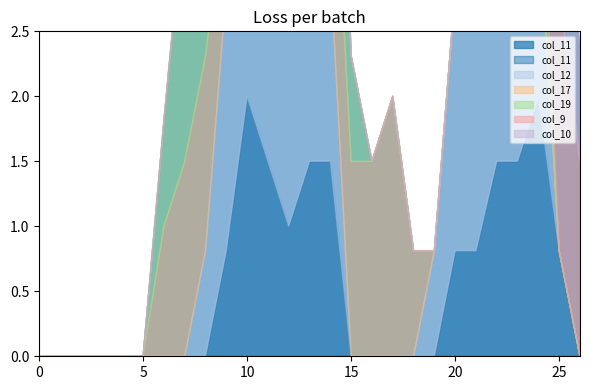

Reading left to right, extract all data points from this chart.

col_11: 0=0.0	1=0.0	2=0.0	3=0.0	4=0.0	5=0.0	6=0.0	7=0.0	8=0.0	9=0.8	10=2.0	11=1.5	12=1.0	13=1.5	14=1.5	15=0.0	16=0.0	17=0.0	18=0.0	19=0.0	20=0.8	21=0.8	22=1.5	23=1.5	24=2.0	25=0.8	26=0.0
col_12: 0=0.0	1=0.0	2=0.0	3=0.0	4=0.0	5=0.0	6=0.0	7=0.0	8=0.8	9=2.0	10=1.0	11=2.0	12=1.5	13=1.5	14=1.5	15=0.0	16=0.0	17=0.0	18=0.0	19=0.8	20=2.0	21=2.0	22=1.5	23=2.0	24=1.5	25=0.0	26=0.0
col_17: 0=0.0	1=0.0	2=0.0	3=0.0	4=0.0	5=0.0	6=1.0	7=1.5	8=1.5	9=0.8	10=2.0	11=1.5	12=2.0	13=1.5	14=1.5	15=1.5	16=1.5	17=2.0	18=0.8	19=0.0	20=0.0	21=0.0	22=0.0	23=0.0	24=0.0	25=0.0	26=0.0
col_19: 0=0.0	1=0.0	2=0.0	3=0.0	4=0.0	5=0.0	6=0.8	7=2.0	8=2.0	9=1.5	10=1.5	11=1.0	12=1.5	13=2.0	14=1.5	15=0.8	16=0.0	17=0.0	18=0.0	19=0.0	20=0.0	21=0.0	22=0.0	23=0.0	24=0.8	25=0.0	26=0.0
col_9: 0=0.0	1=0.0	2=0.0	3=0.0	4=0.0	5=0.0	6=0.0	7=0.0	8=0.0	9=0.0	10=0.0	11=0.8	12=0.8	13=0.8	14=0.0	15=0.0	16=0.0	17=0.0	18=0.0	19=0.0	20=0.0	21=0.0	22=0.8	23=0.8	24=1.5	25=2.0	26=1.5
col_10: 0=0.0	1=0.0	2=0.0	3=0.0	4=0.0	5=0.0	6=0.0	7=0.0	8=0.0	9=0.0	10=0.8	11=1.5	12=1.5	13=2.0	14=0.8	15=0.0	16=0.0	17=0.0	18=0.0	19=0.0	20=0.0	21=0.8	22=1.5	23=1.5	24=2.0	25=2.0	26=0.8